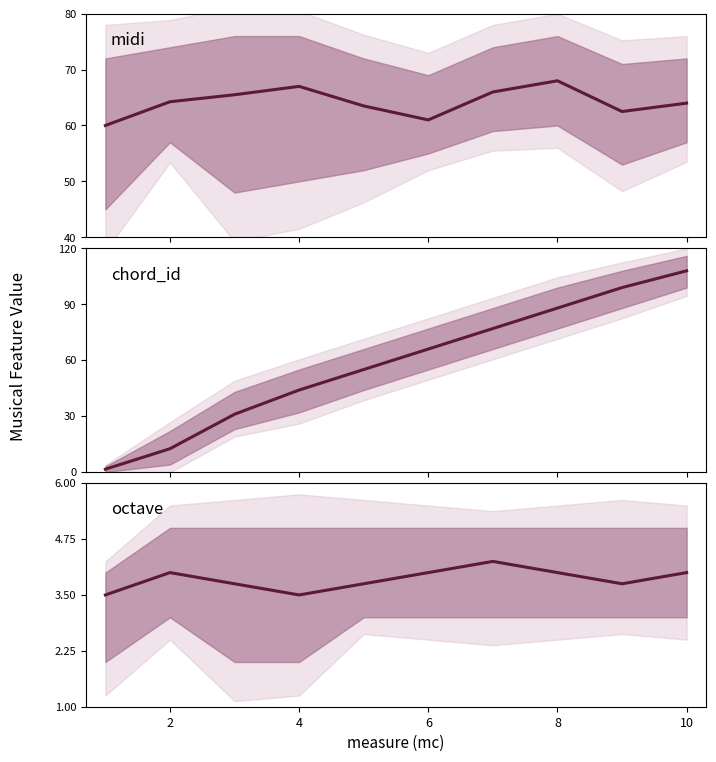

Between 4 and 9, which is larger?

4